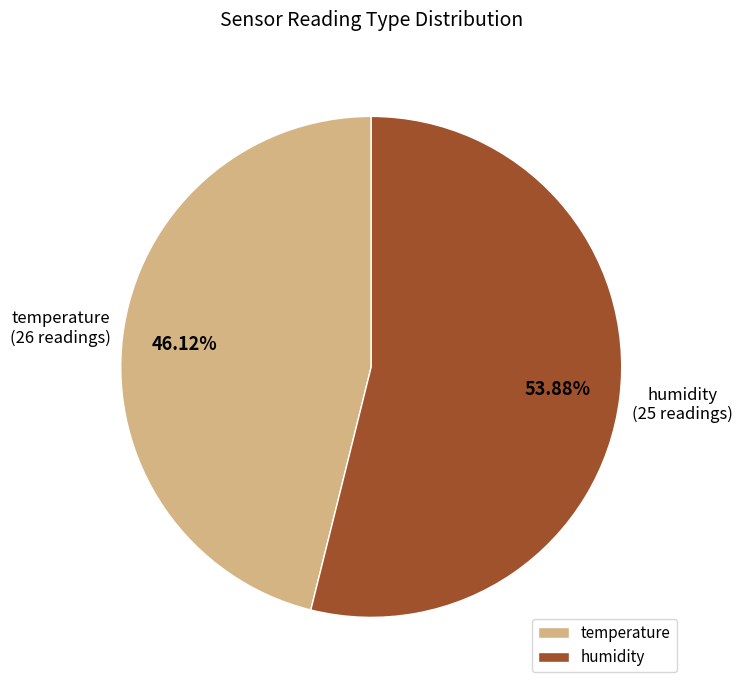

What is the ratio of the value at humidity to the value at temperature?

1.2